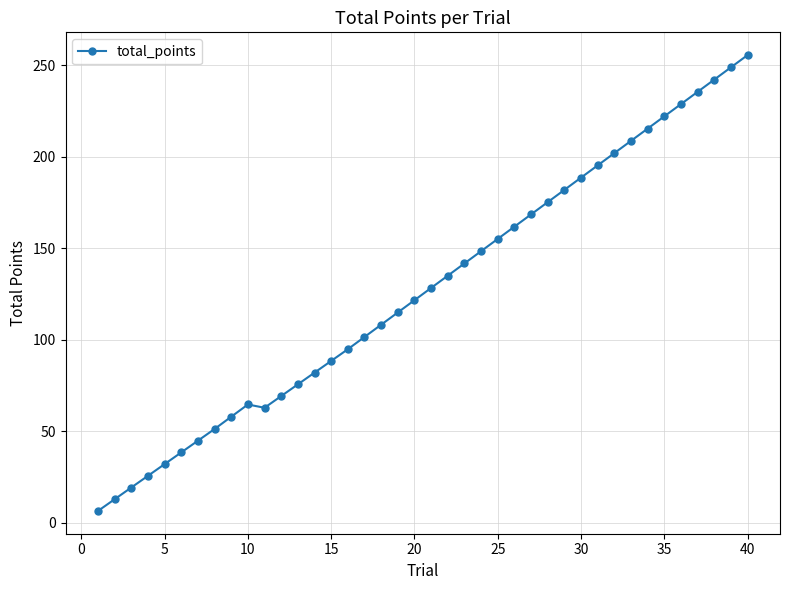

What is the difference between the maximum and second lowest values?

242.8